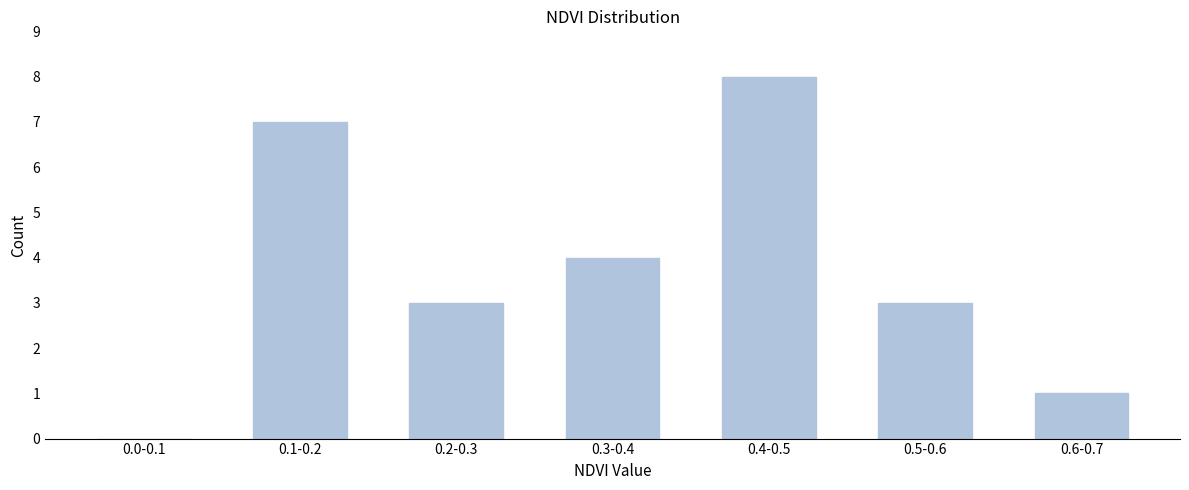

Reading left to right, extract all data points from this chart.

0.0-0.1=0	0.1-0.2=7	0.2-0.3=3	0.3-0.4=4	0.4-0.5=8	0.5-0.6=3	0.6-0.7=1